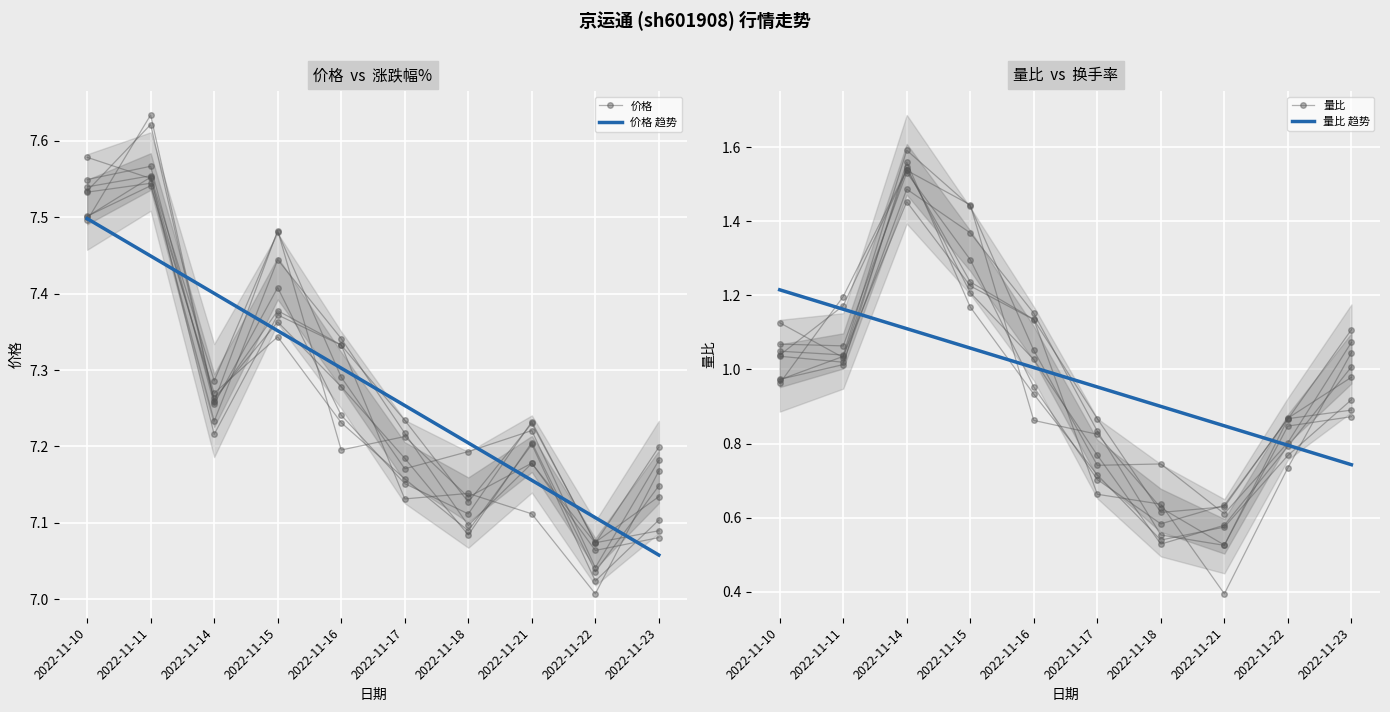

Reading left to right, extract all data points from this chart.

价格: 2022-11-10=7.5	2022-11-11=7.6	2022-11-14=7.3	2022-11-15=7.5	2022-11-16=7.3	2022-11-17=7.2	2022-11-18=7.2	2022-11-21=7.2	2022-11-22=7.0	2022-11-23=7.2
价格 趋势: 2022-11-10=7.5	2022-11-11=7.4	2022-11-14=7.4	2022-11-15=7.4	2022-11-16=7.3	2022-11-17=7.3	2022-11-18=7.2	2022-11-21=7.2	2022-11-22=7.1	2022-11-23=7.1
量比: 2022-11-10=1.0	2022-11-11=1.0	2022-11-14=1.6	2022-11-15=1.4	2022-11-16=1.1	2022-11-17=0.7	2022-11-18=0.7	2022-11-21=0.6	2022-11-22=0.8	2022-11-23=1.1
量比 趋势: 2022-11-10=1.2	2022-11-11=1.2	2022-11-14=1.1	2022-11-15=1.1	2022-11-16=1.0	2022-11-17=1.0	2022-11-18=0.9	2022-11-21=0.8	2022-11-22=0.8	2022-11-23=0.7